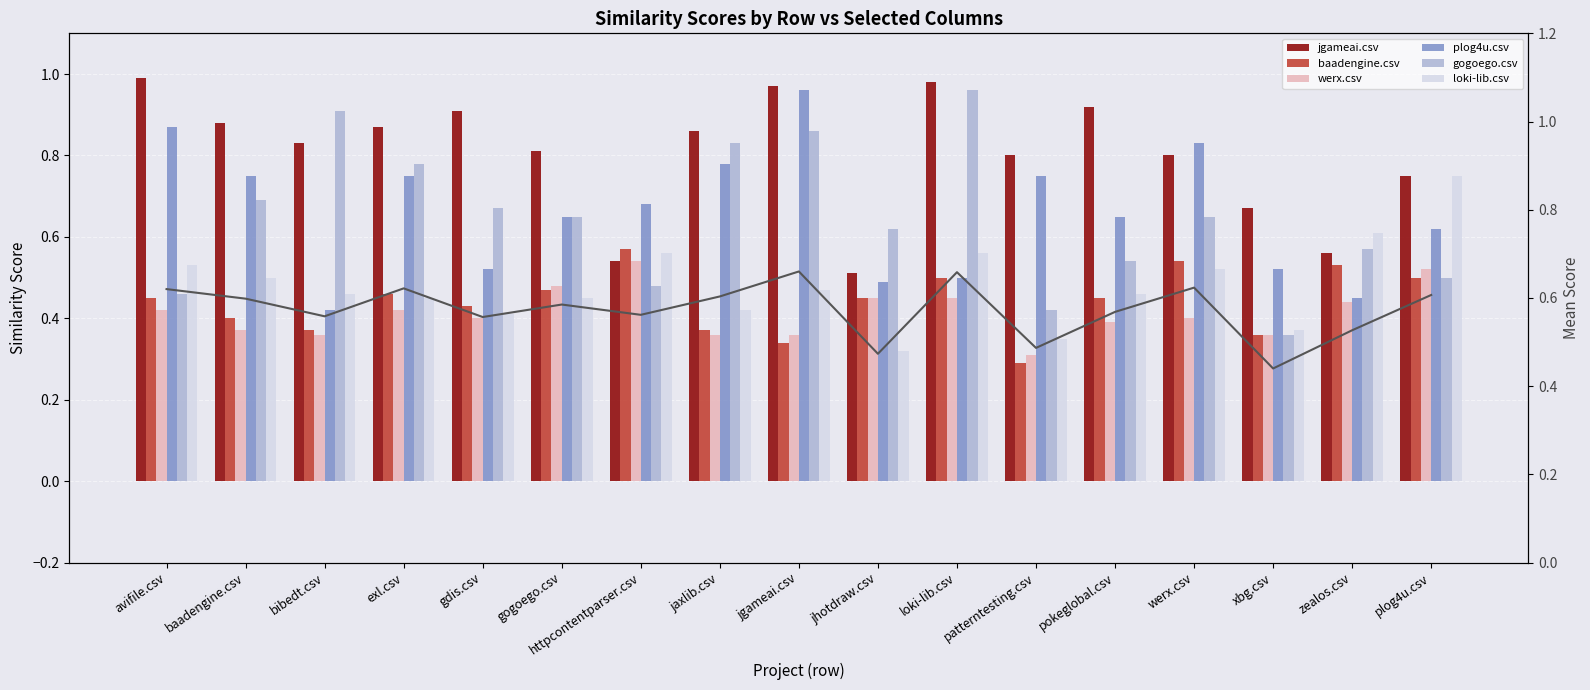

True or false: werx.csv has a value of 0.4 at exl.csv.

True